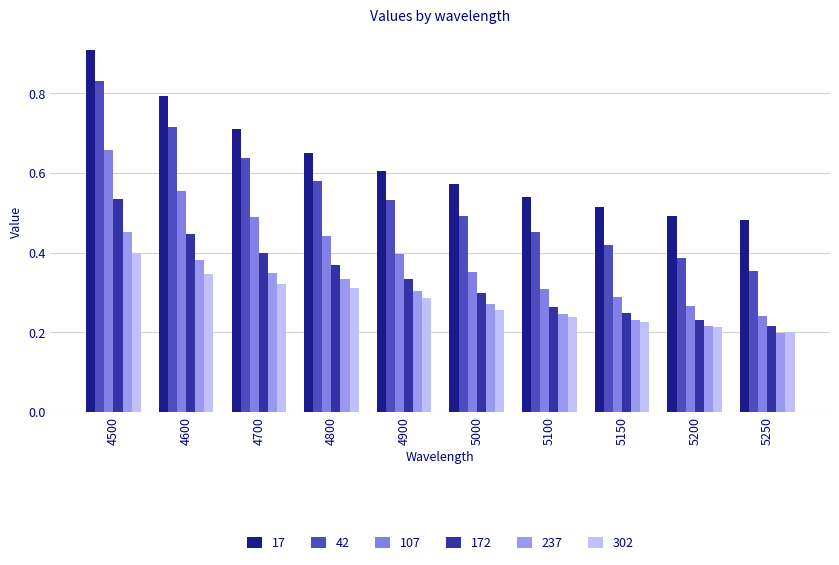

What is the total value across all series at 4800?

2.7